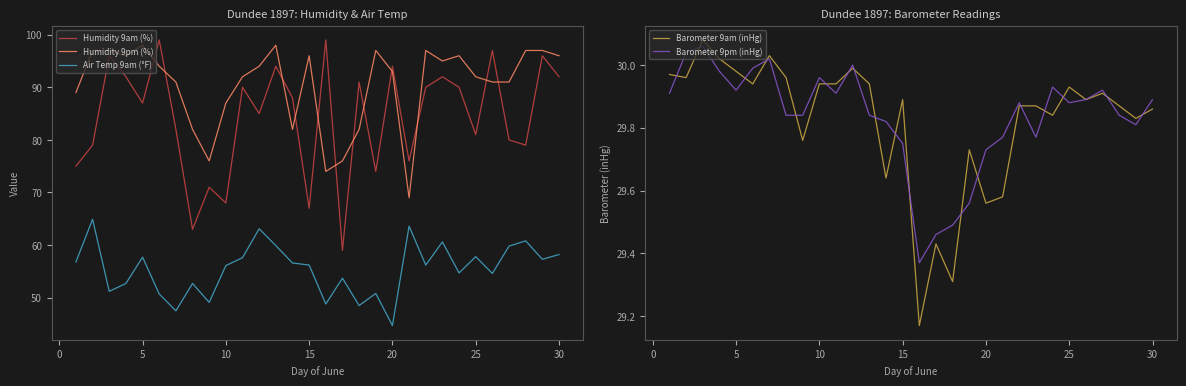

Is it true that Barometer 9pm (inHg) equals 50.1 at 25?

False